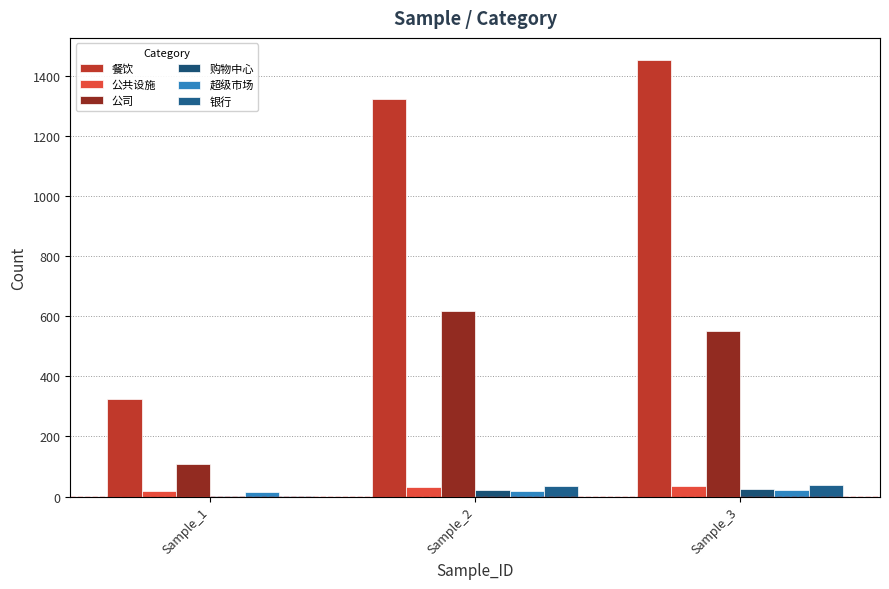

The 公司 series shows 551 at Sample_3. True or false?

True